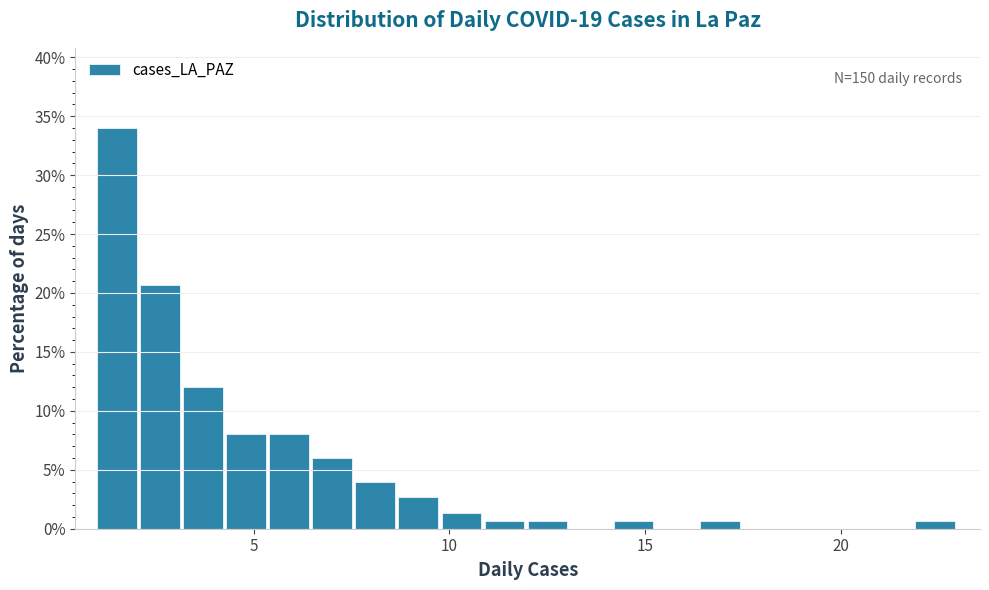

Around what value on the x-axis is the tallest bar? Give the approximate position of its centre, as read against the axis.

1.5